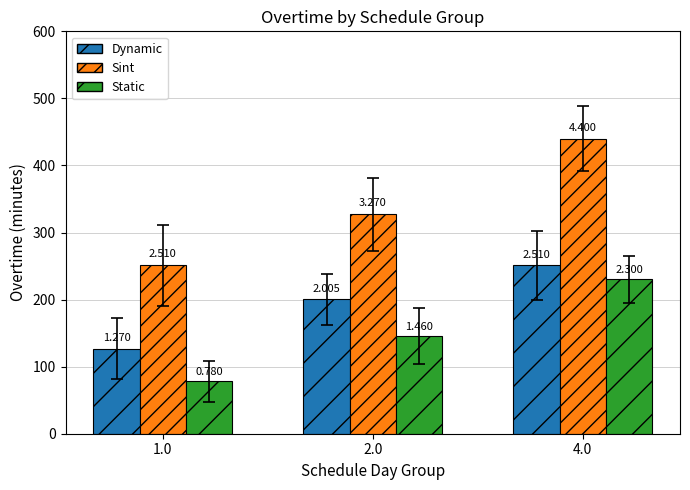

Is it true that Sint equals 468.9 at 2.0?

False